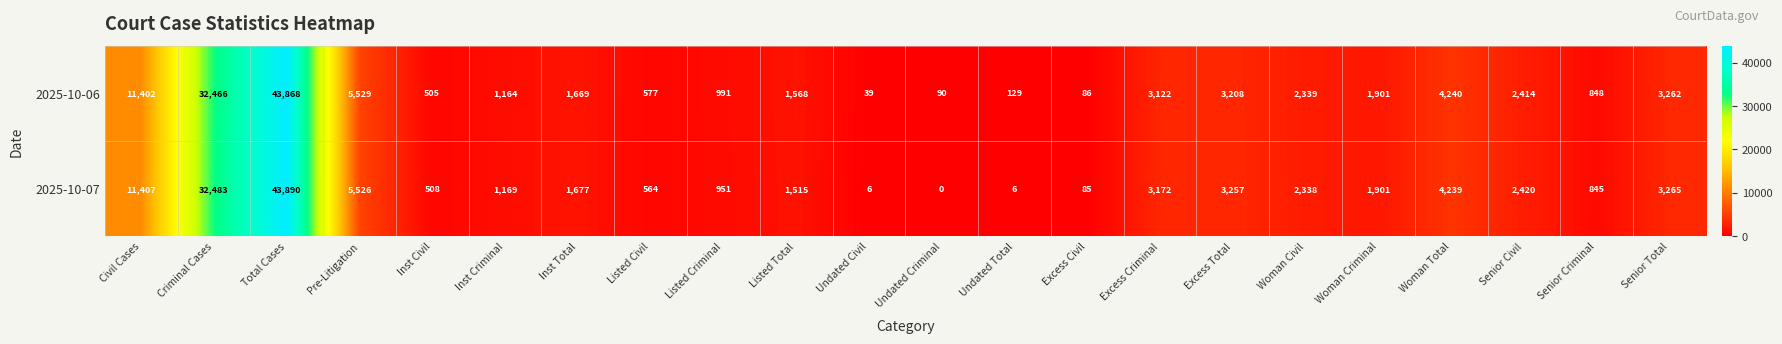

Rank the series by their maximum value, from highest to lowest.

2025-10-07, 2025-10-06